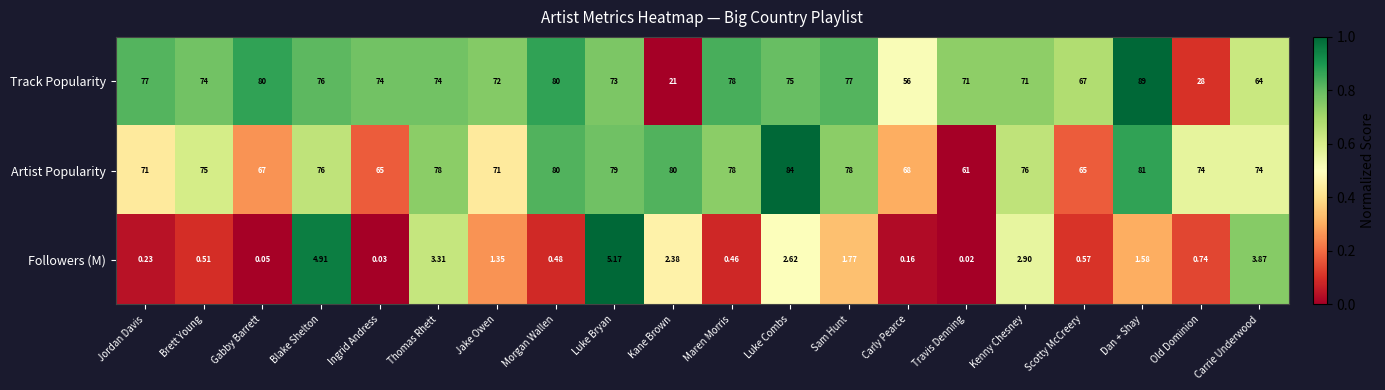

How many data points does each series have?

20